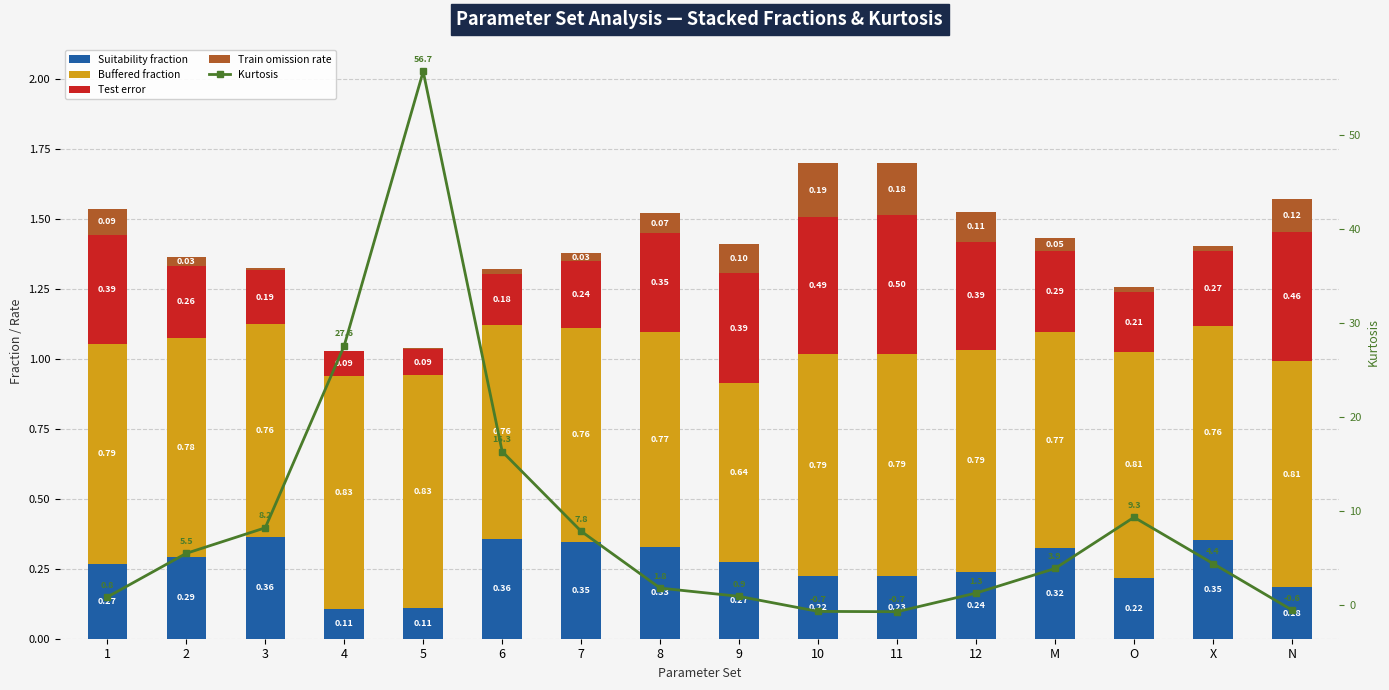

At which category is the sum across all series the highest?

5